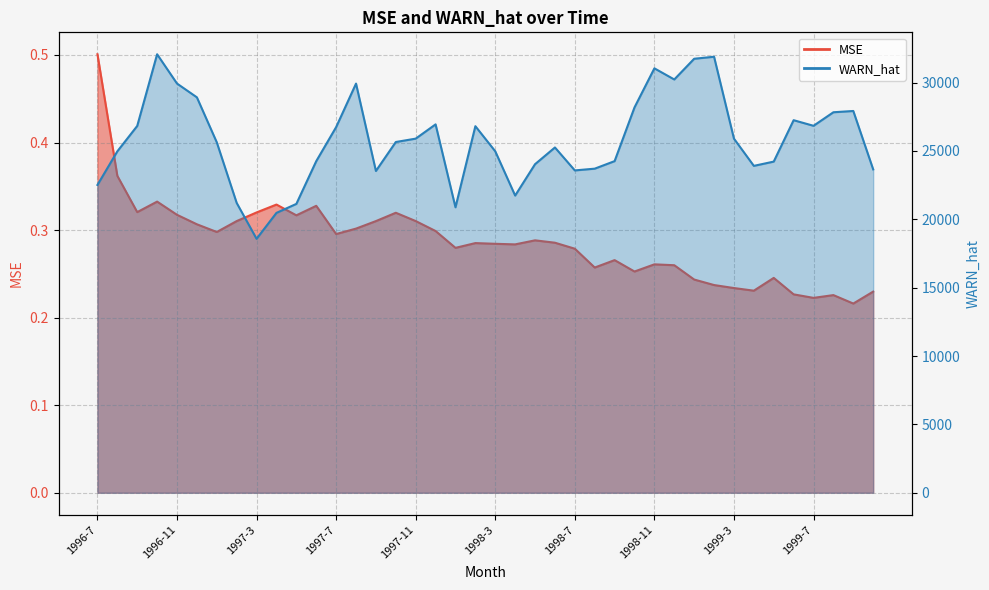

The value of MSE at 1996-12 is 0.2. True or false?

False